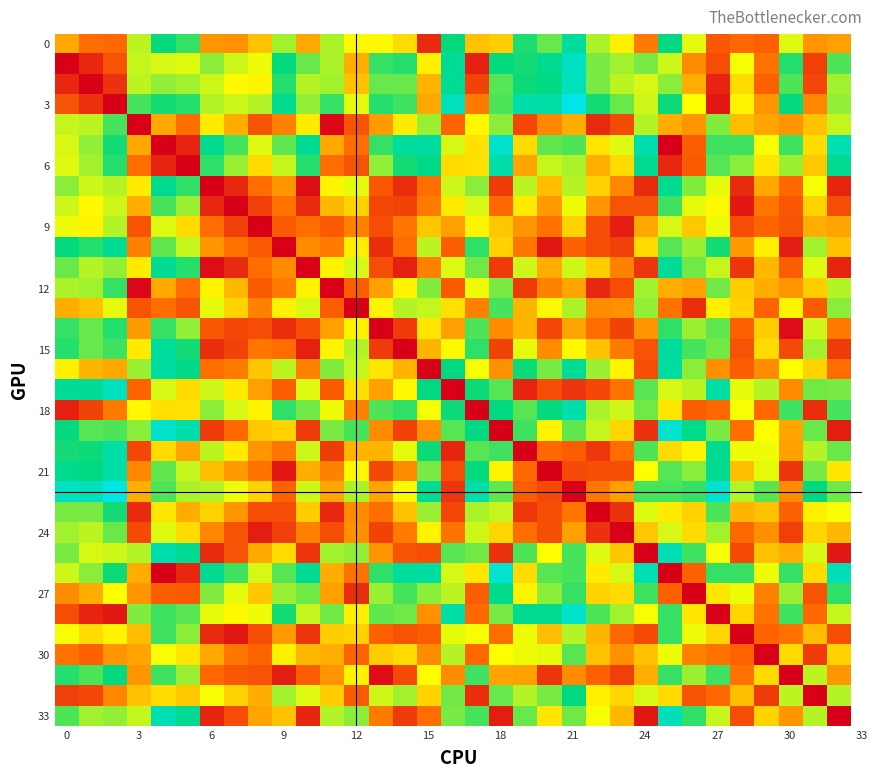

Which series has the largest total across all categories?

row_3